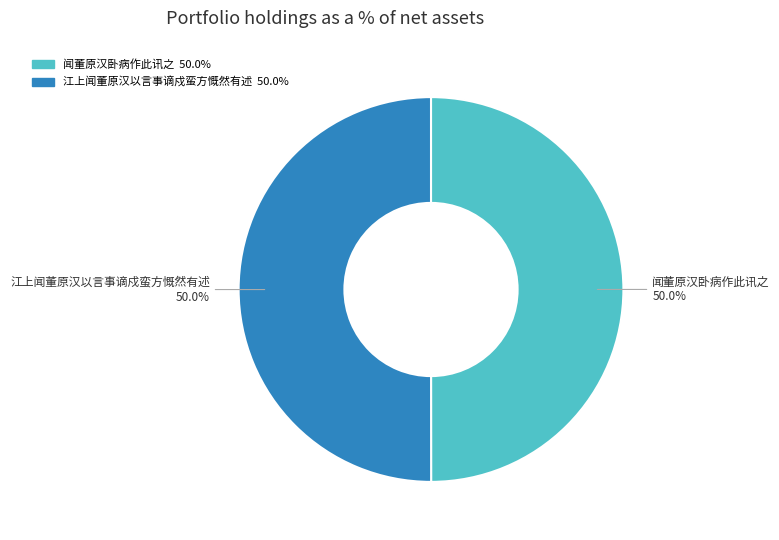

Is it true that 江上闻董原汉以言事谪戍蛮方慨然有述 is 50% of the pie?

True